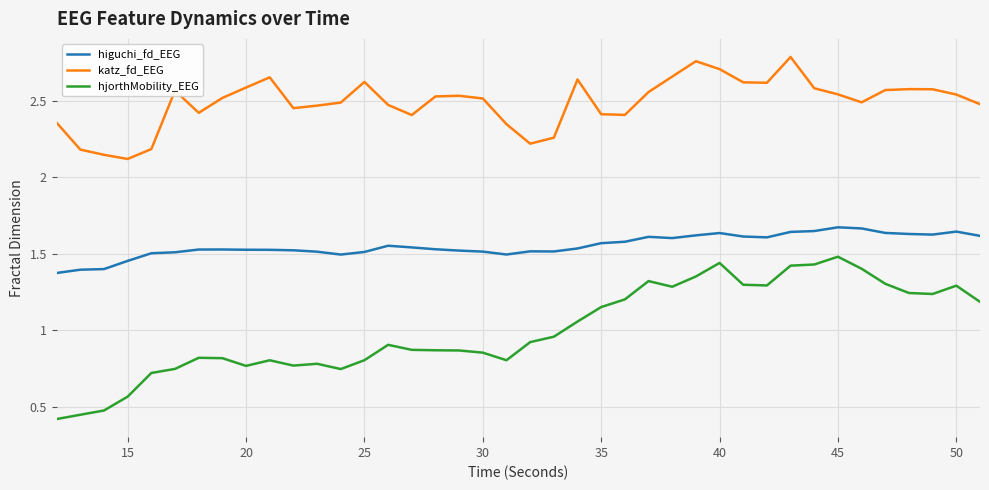

Rank the series by their average value, from highest to lowest.

katz_fd_EEG, higuchi_fd_EEG, hjorthMobility_EEG